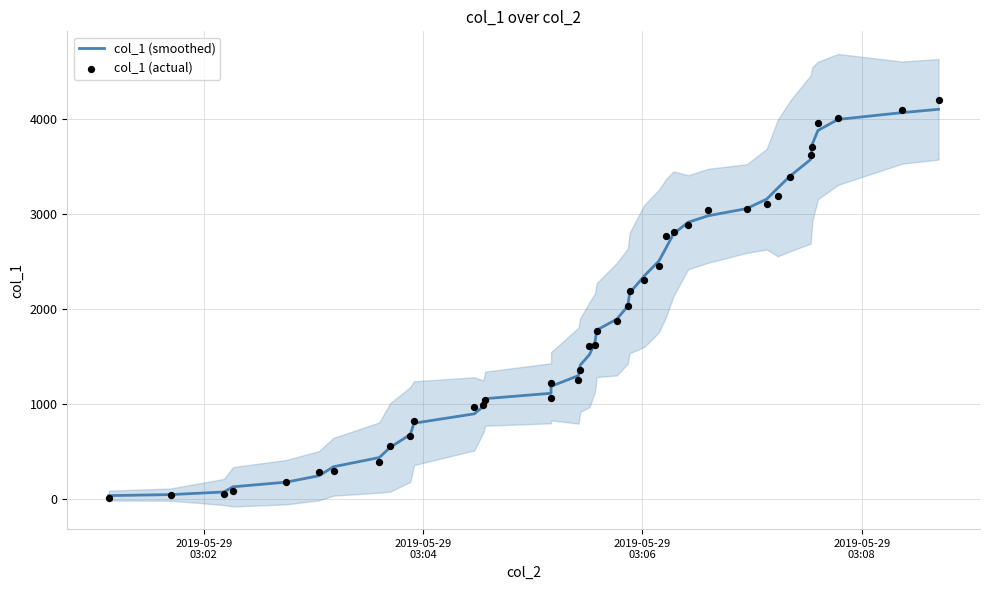

Which series contains the lowest Y value?

col_1 (actual)